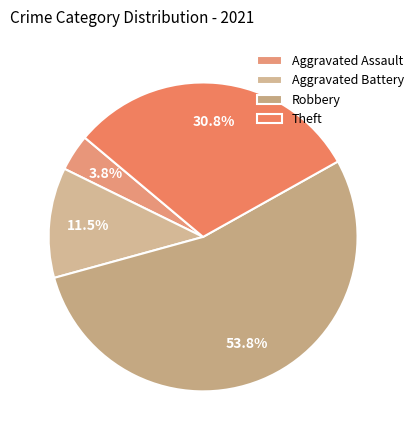

How many segments does this pie chart have?

4